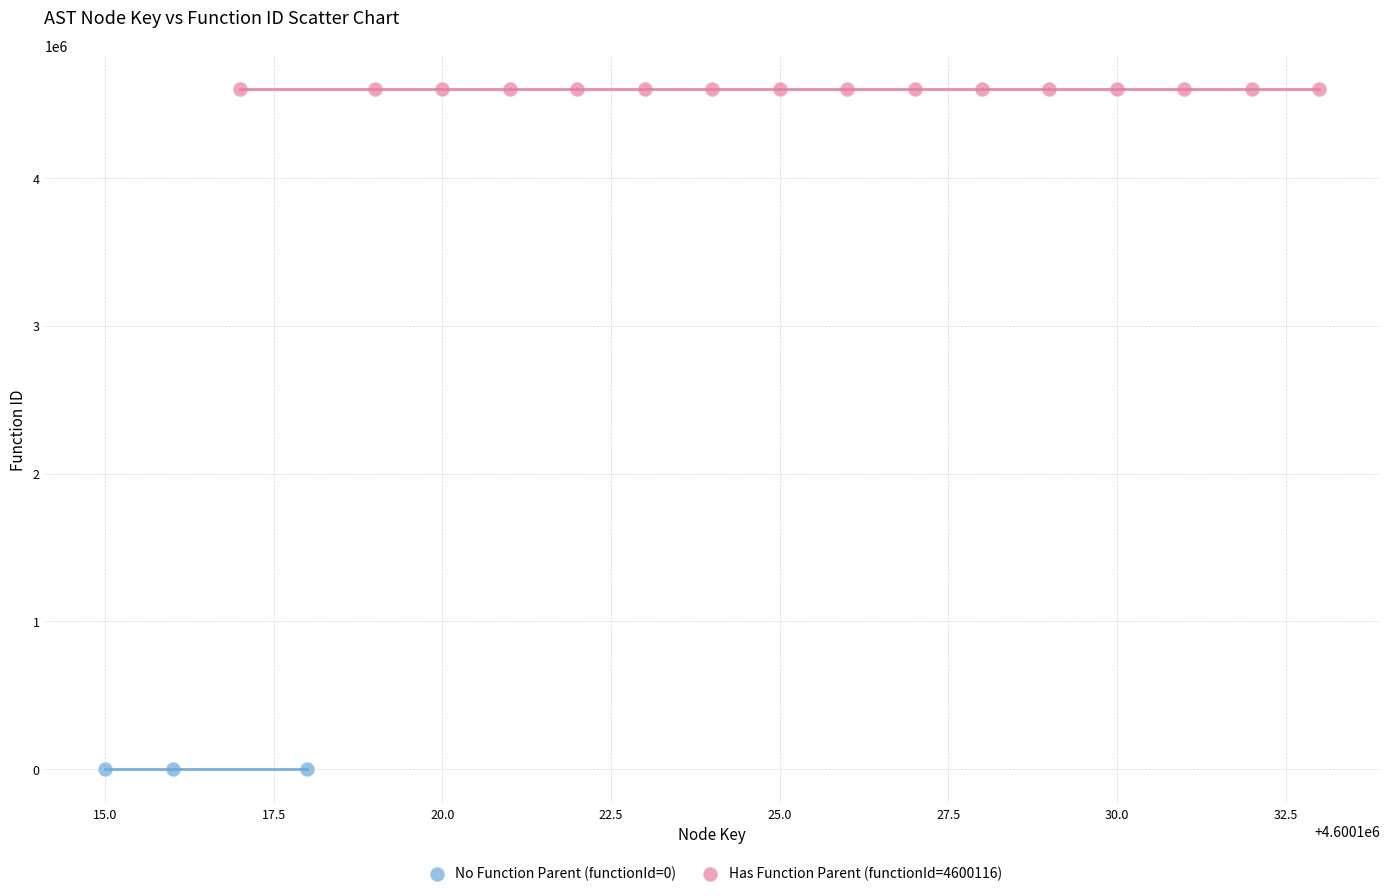

Which series contains the lowest Y value?

No Function Parent (functionId=0)